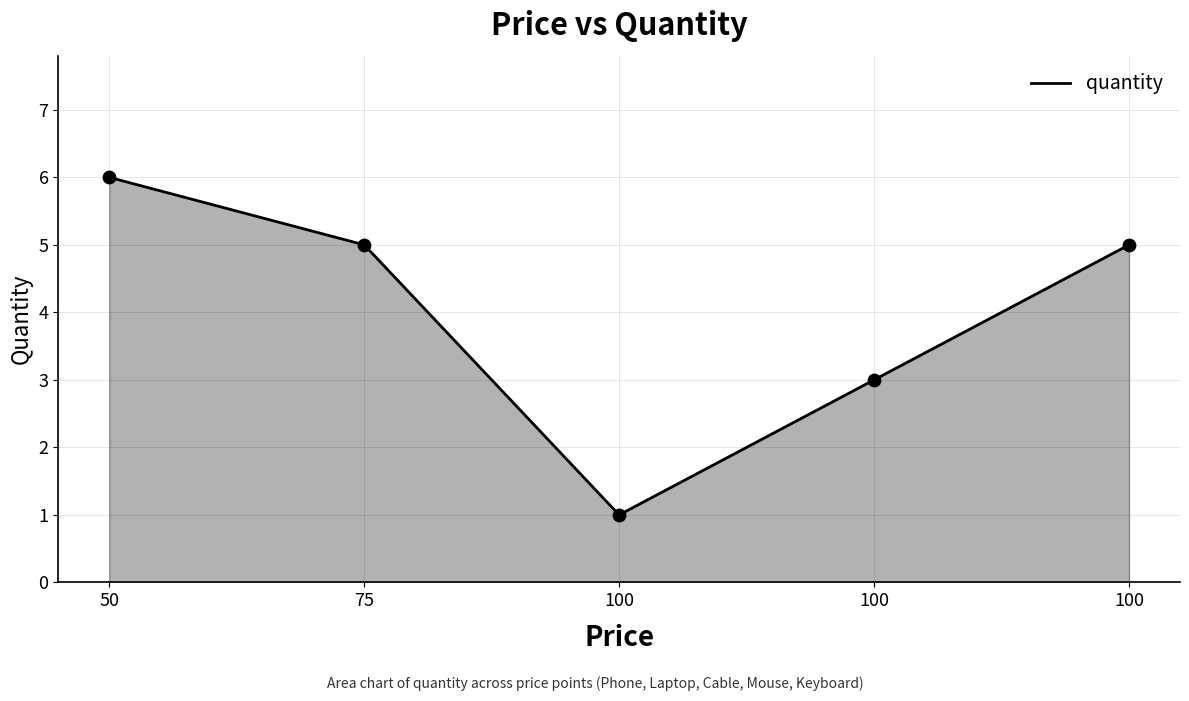

What is the change in value from 75 to 100?

-4